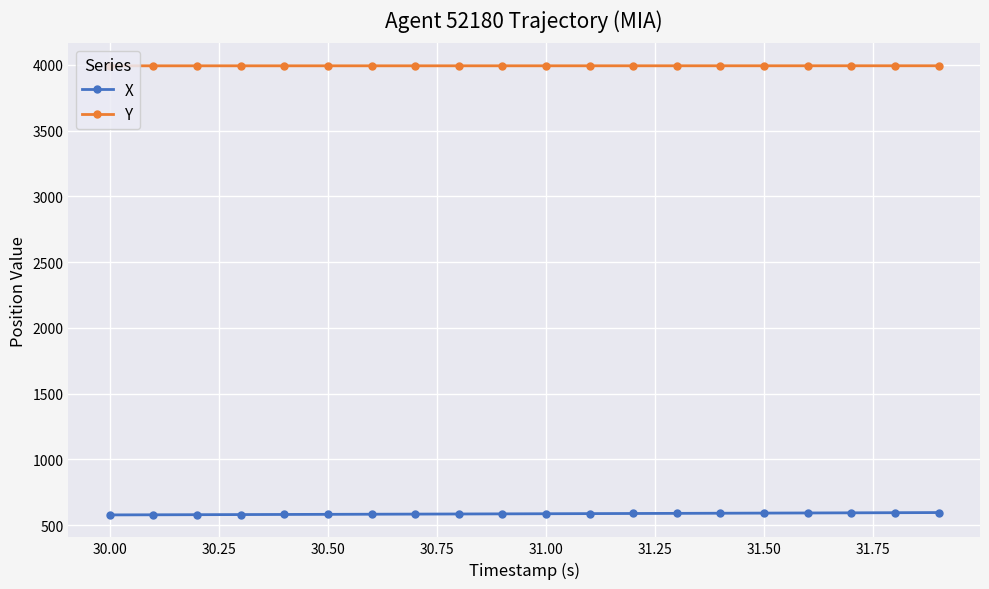

How many Y values are between 3993 and 3994?

20